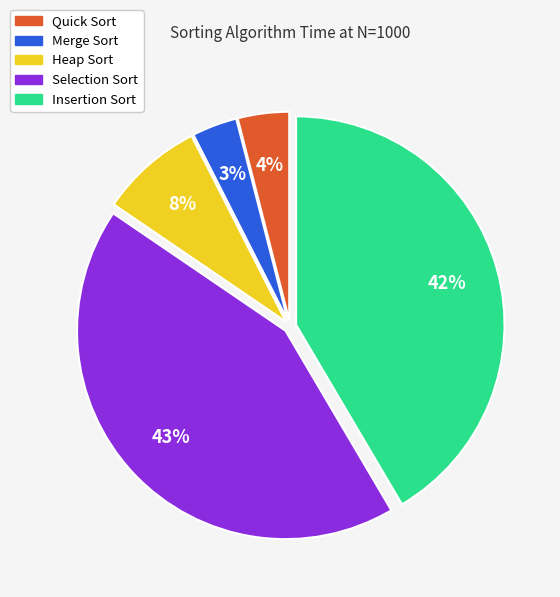

What is the largest slice in the pie chart?

Selection Sort